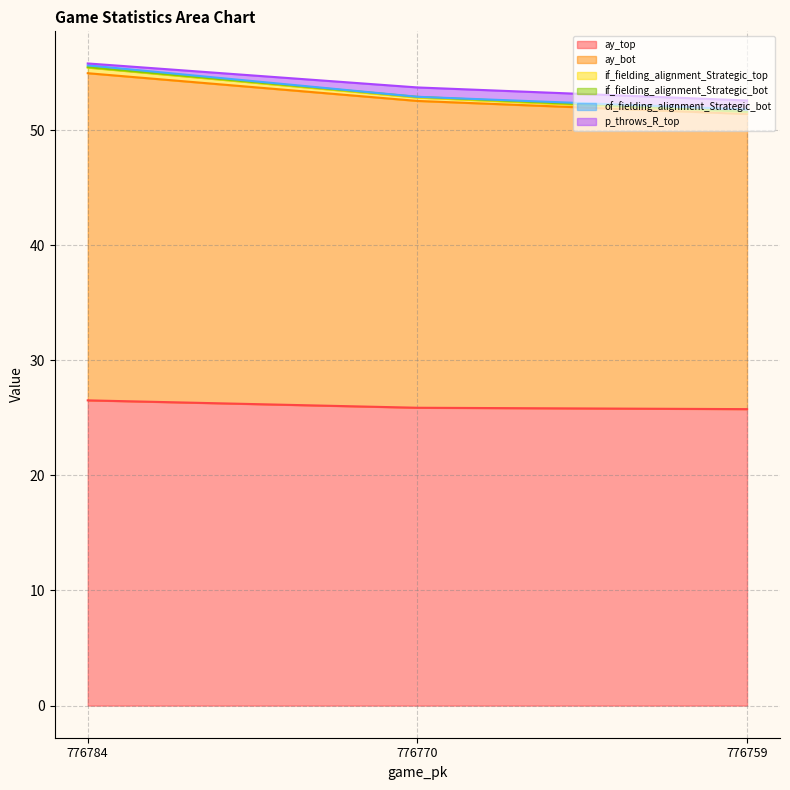

At which category does the chart reach its peak across all series?

776784